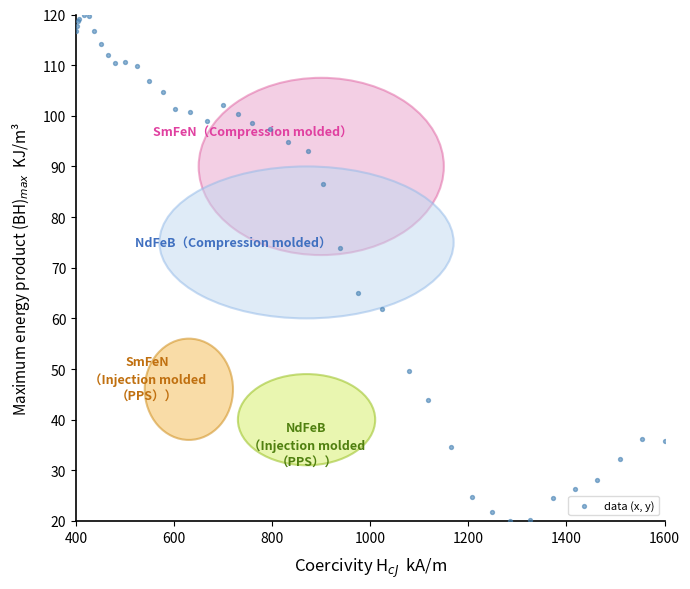

What Y value in the scatter plot is closest to 70?

73.9